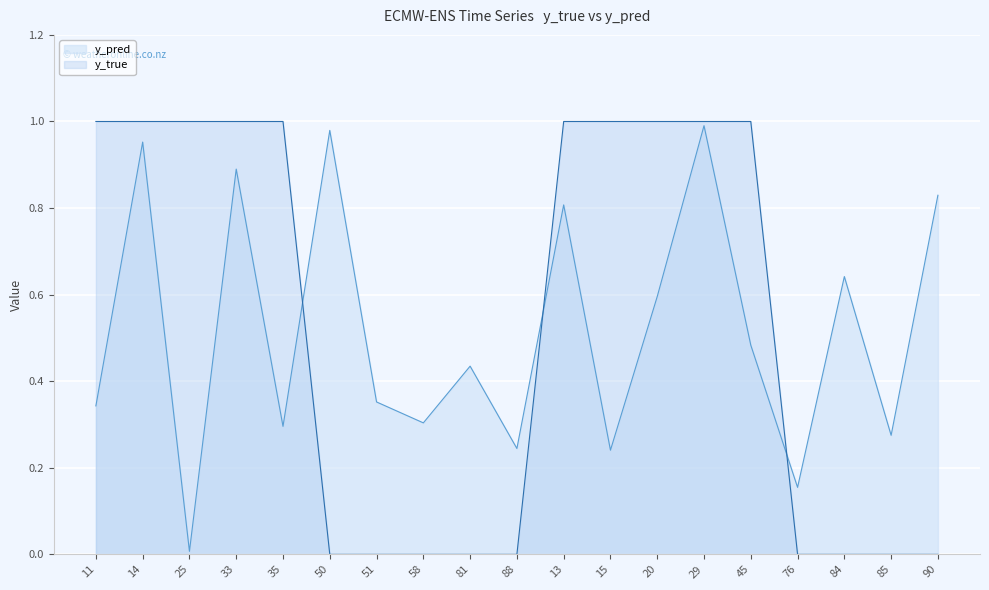

Reading left to right, extract all data points from this chart.

y_pred: 11=0.3	14=1.0	25=0.0	33=0.9	35=0.3	50=1.0	51=0.4	58=0.3	81=0.4	88=0.2	13=0.8	15=0.2	20=0.6	29=1.0	45=0.5	76=0.2	84=0.6	85=0.3	90=0.8
y_true: 11=1.0	14=1.0	25=1.0	33=1.0	35=1.0	50=0.0	51=0.0	58=0.0	81=0.0	88=0.0	13=1.0	15=1.0	20=1.0	29=1.0	45=1.0	76=0.0	84=0.0	85=0.0	90=0.0